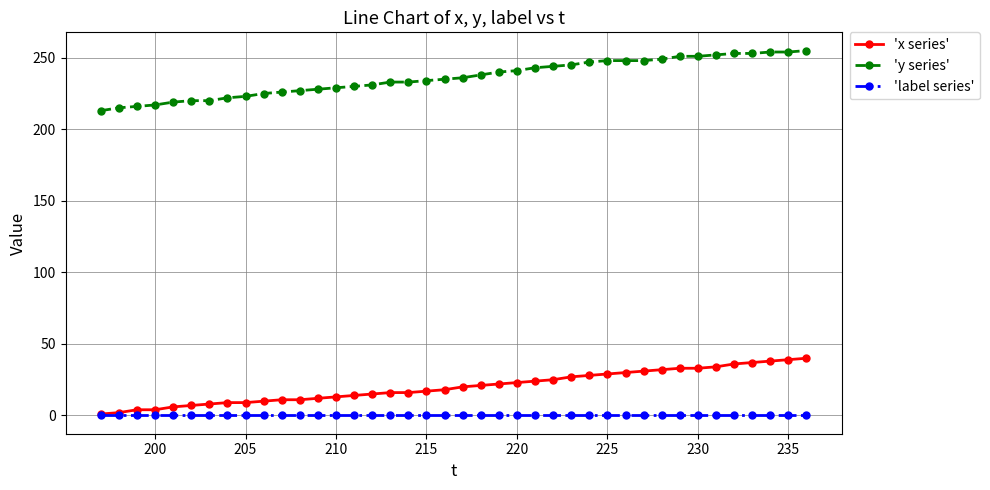

How many values in the 'y series' series are below 236?

20